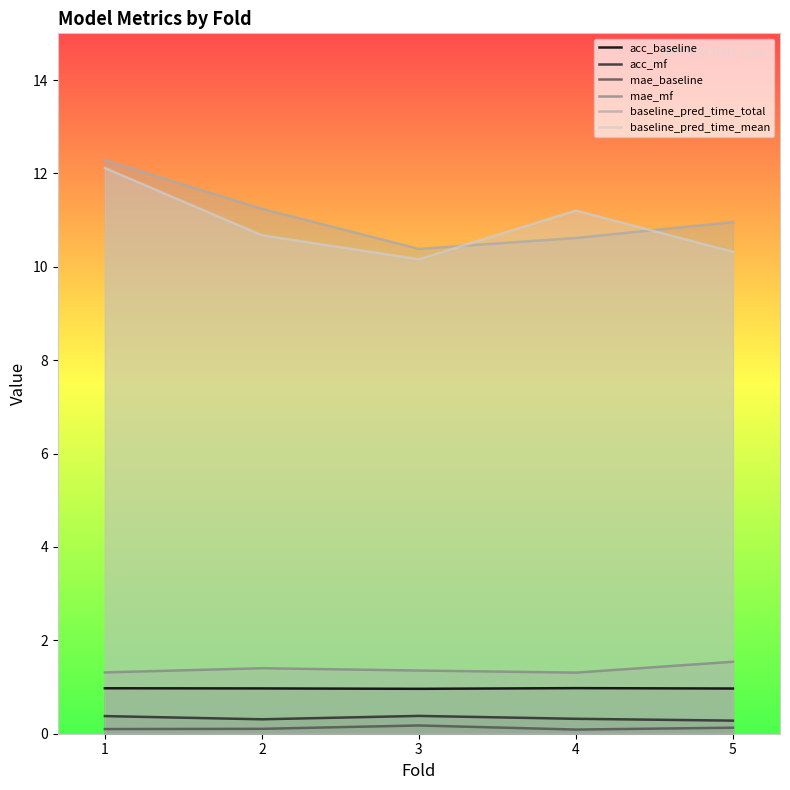

At which category is the sum across all series the highest?

1